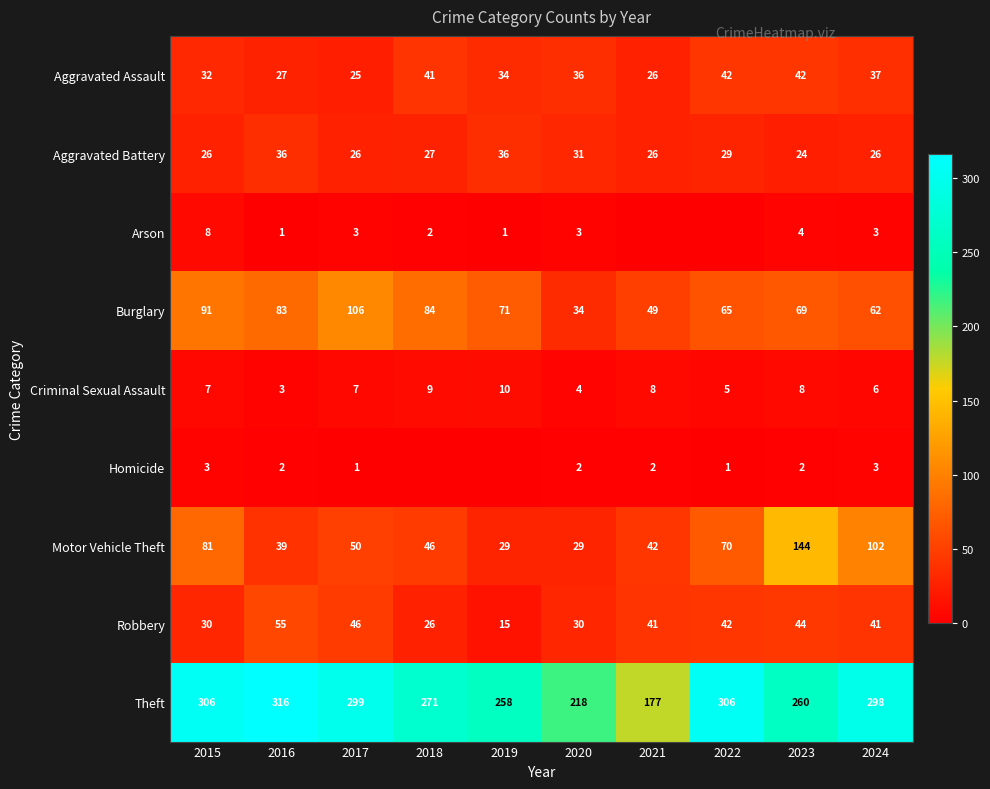

Count the number of data series in this chart.

9